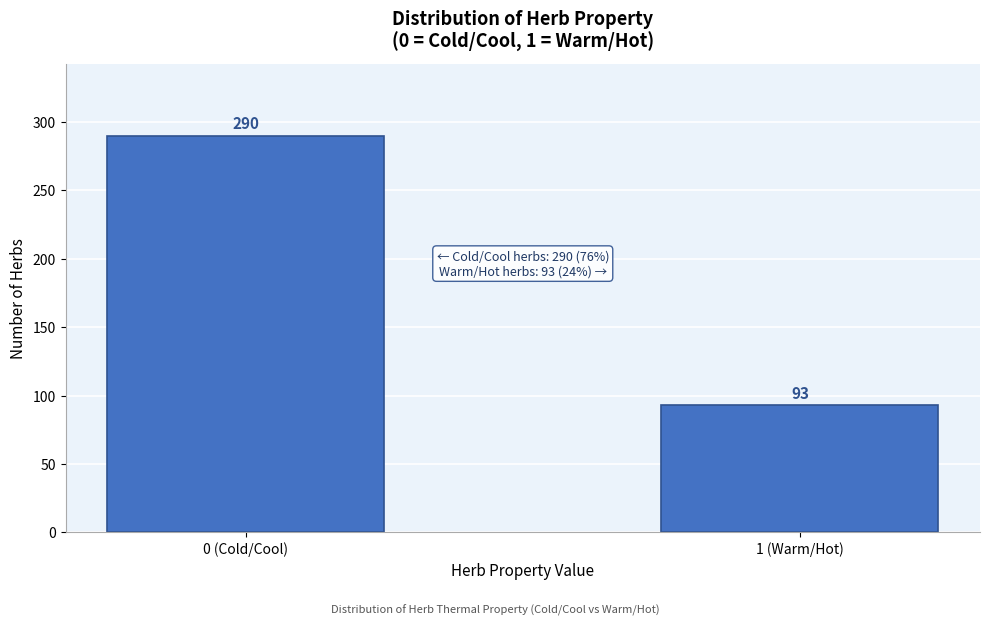

Reading left to right, extract all data points from this chart.

290	93